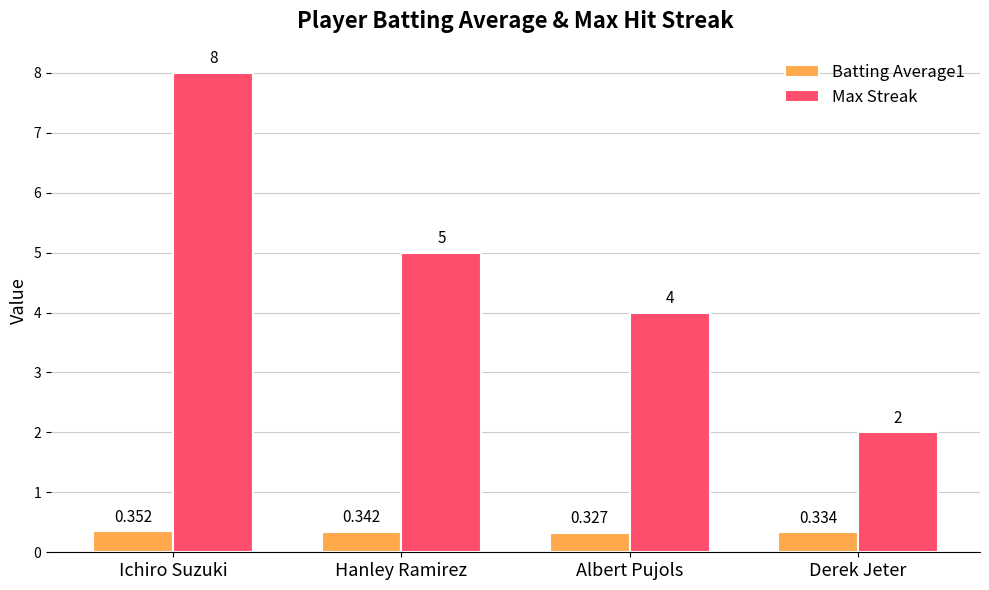

At which category does the chart reach its peak across all series?

Ichiro Suzuki